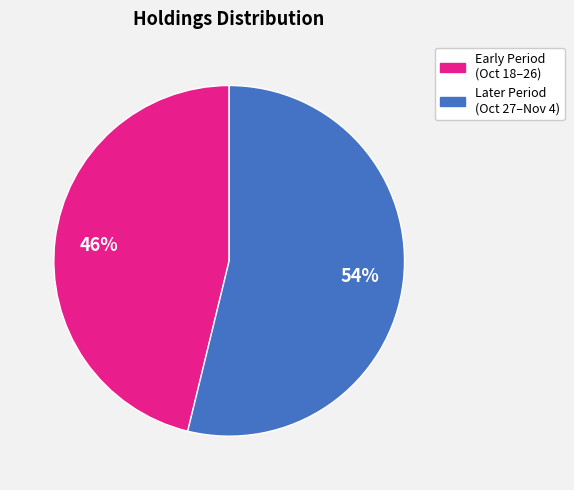

Count the number of slices in the pie.

2